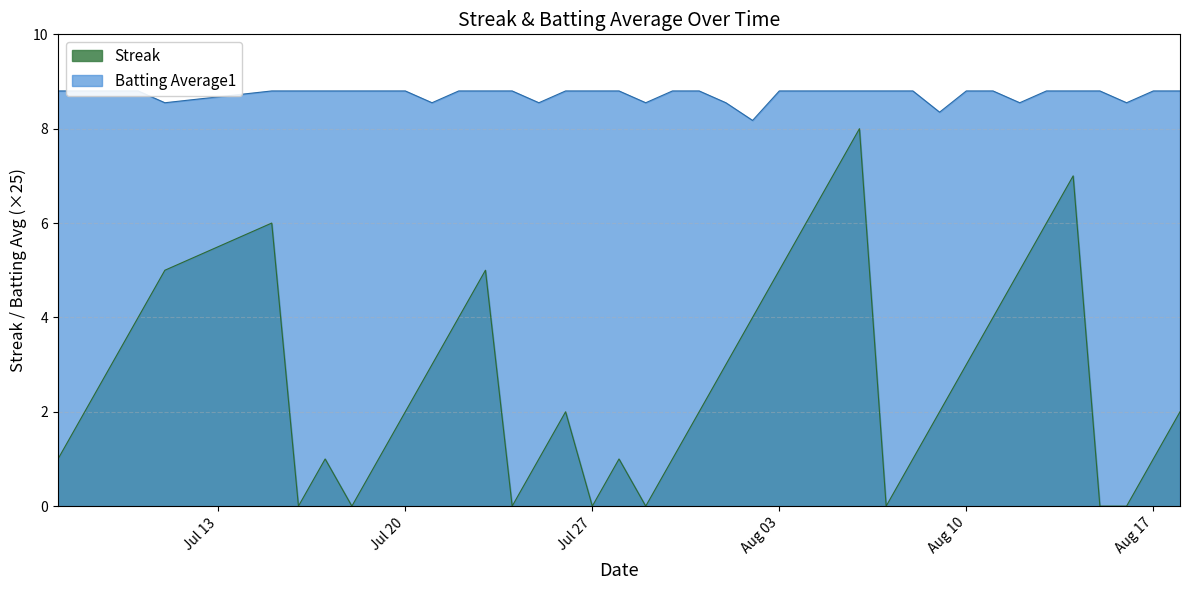

True or false: Streak and Batting Average1 cross at least once.

False